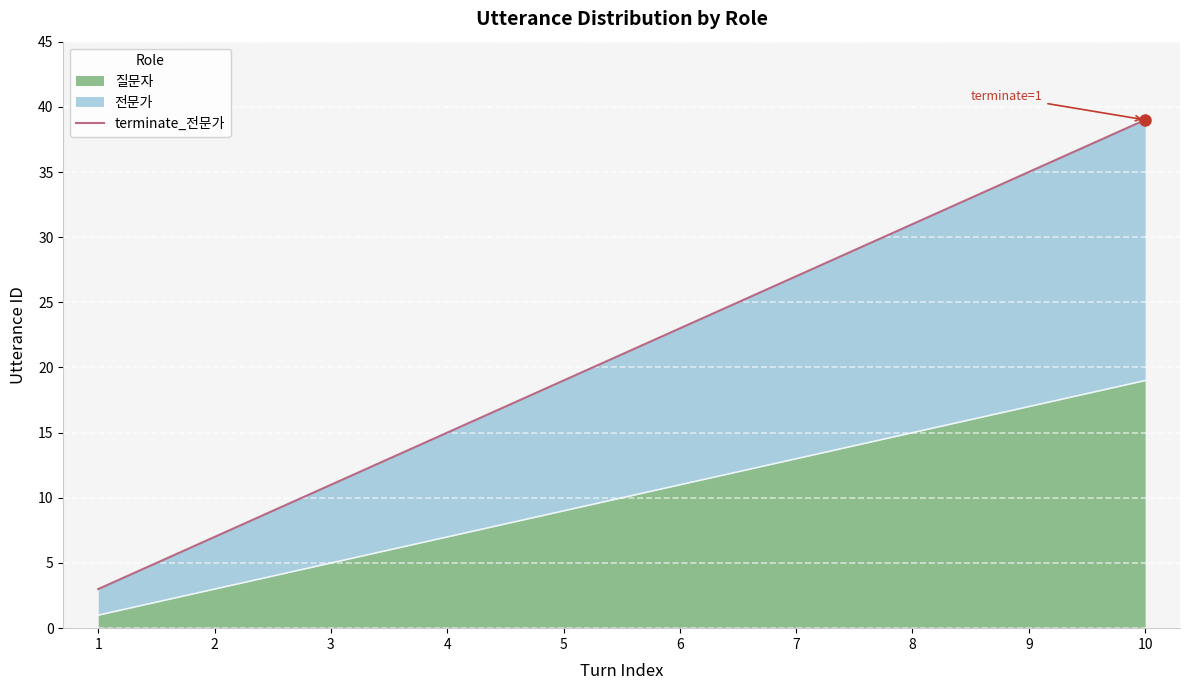

Rank the categories by value from lowest to highest.

1, 2, 3, 4, 5, 6, 7, 8, 9, 10